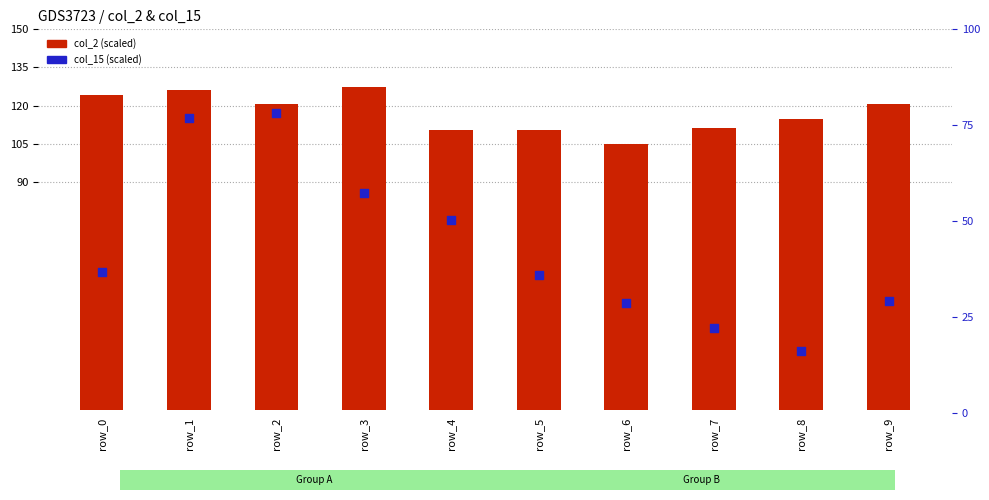

Which series has the largest Y range (max minus min)?

col_15 (scaled)